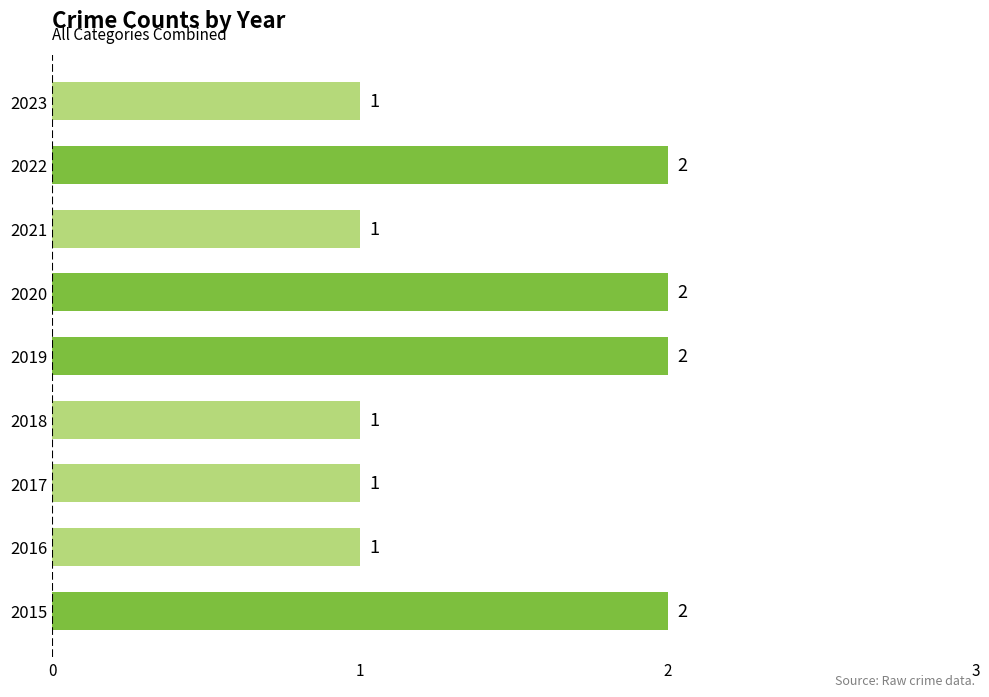

Does the chart contain any negative values?

No